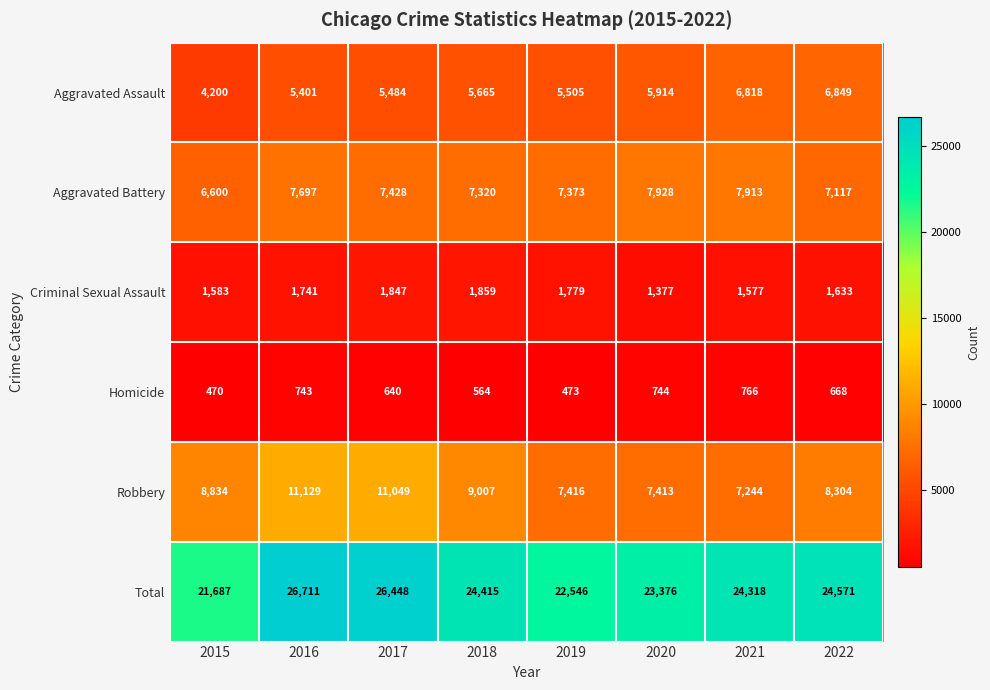

At which label is Robbery closest to 9186?

2018